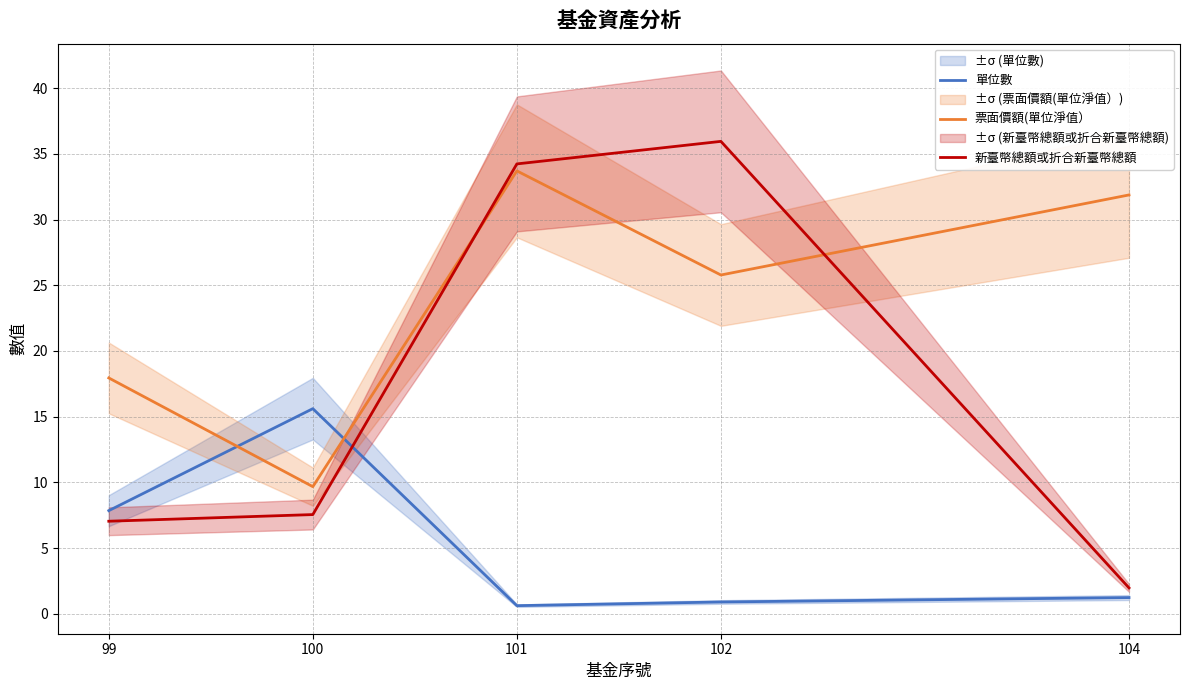

At which category is the sum across all series the highest?

101